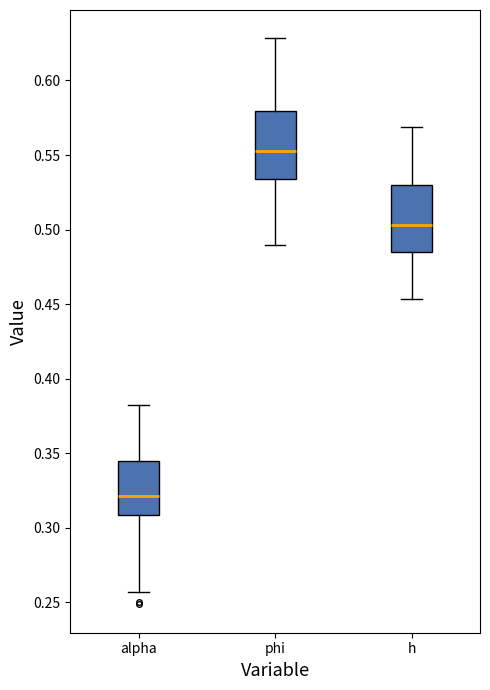

Reading left to right, read every box against the y-axis: the position of its median line, the range the box covers, and the ends of its whiskers. The values are not printed on the chart, so give them approximately, as read against the axis.

alpha: median 0.320, box 0.310 to 0.345, whiskers 0.255 to 0.380
phi: median 0.555, box 0.535 to 0.580, whiskers 0.490 to 0.630
h: median 0.505, box 0.485 to 0.530, whiskers 0.455 to 0.570